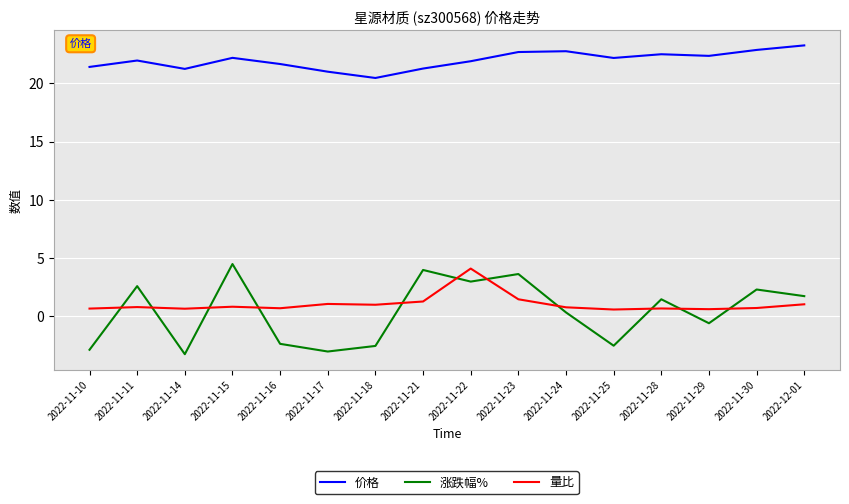

What is the difference between the highest and lowest values at 2022-11-14?

24.5